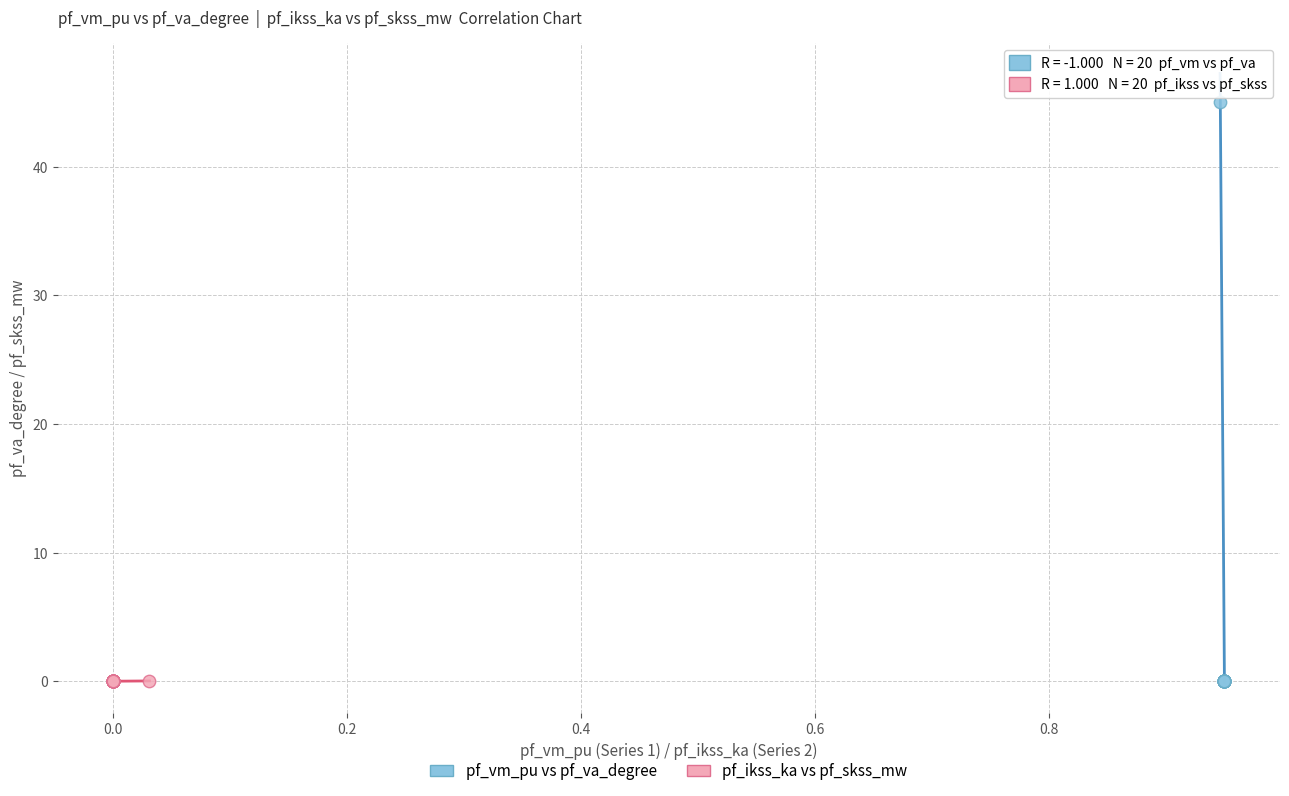

What are all the series names shown in the legend?

pf_vm_pu vs pf_va_degree, pf_ikss_ka vs pf_skss_mw